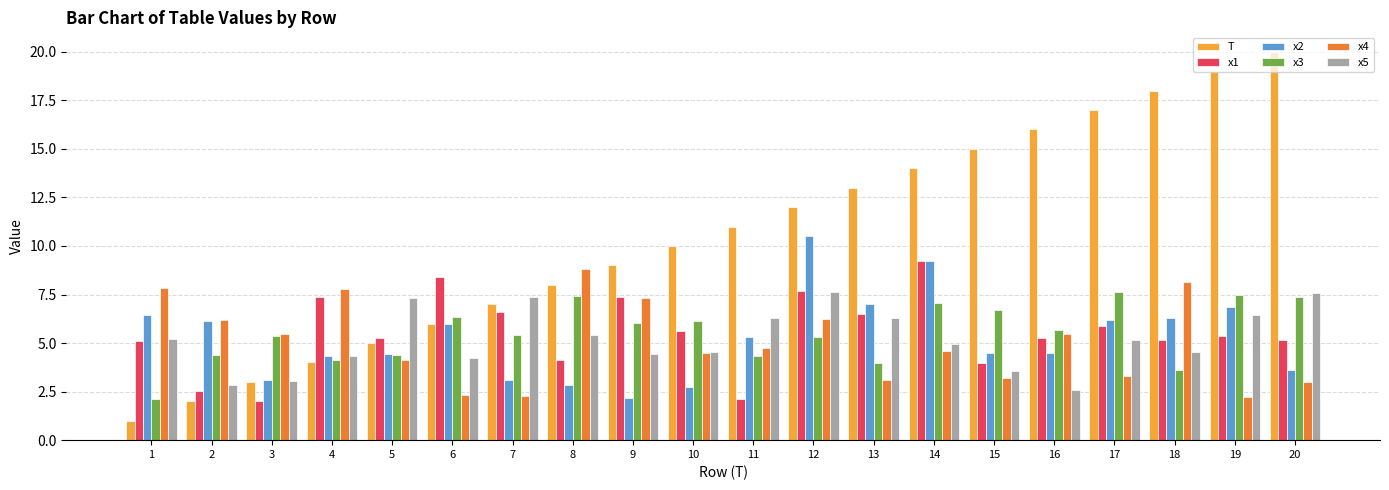

At how many categories does at least one series exceed 6?

19